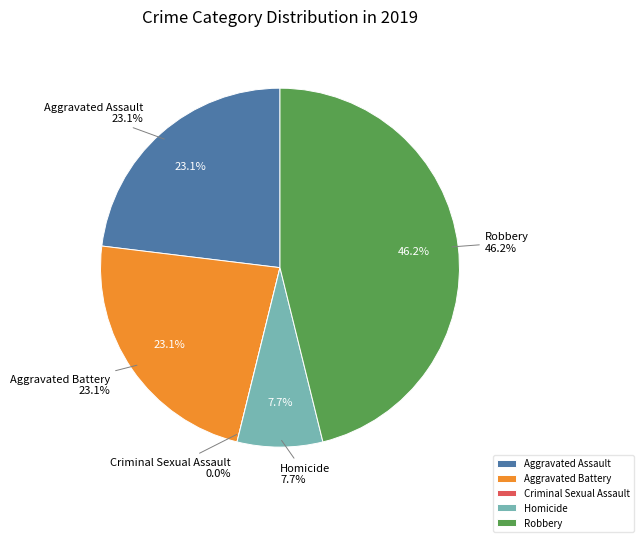

What is the smallest slice in the pie chart?

Criminal Sexual Assault